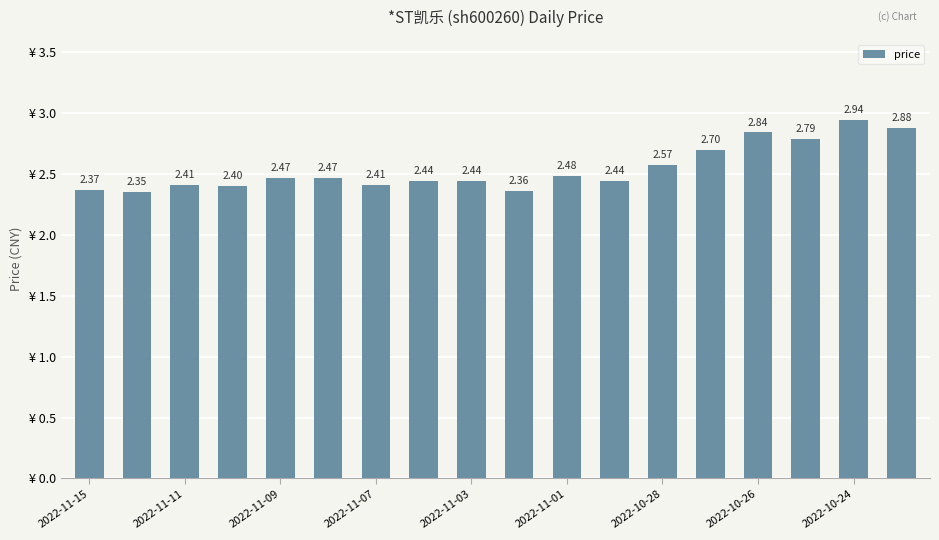

What is the difference between the maximum and minimum values?

0.6